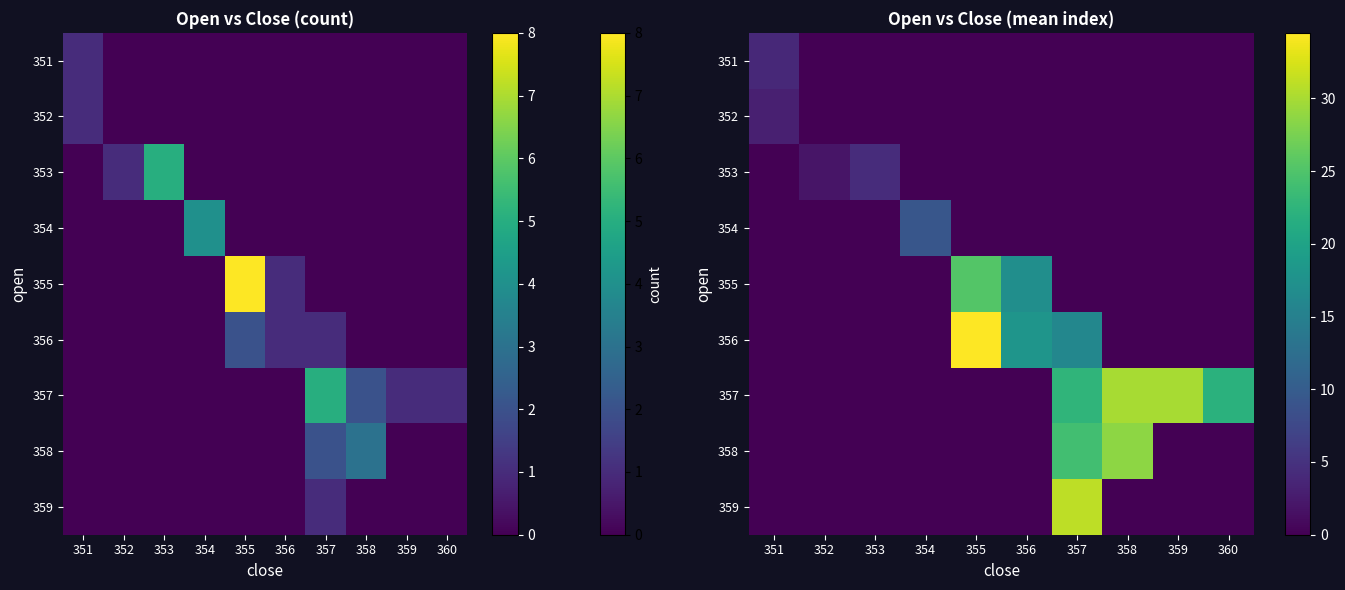

The value of row_7 at 357 is 4.9. True or false?

False